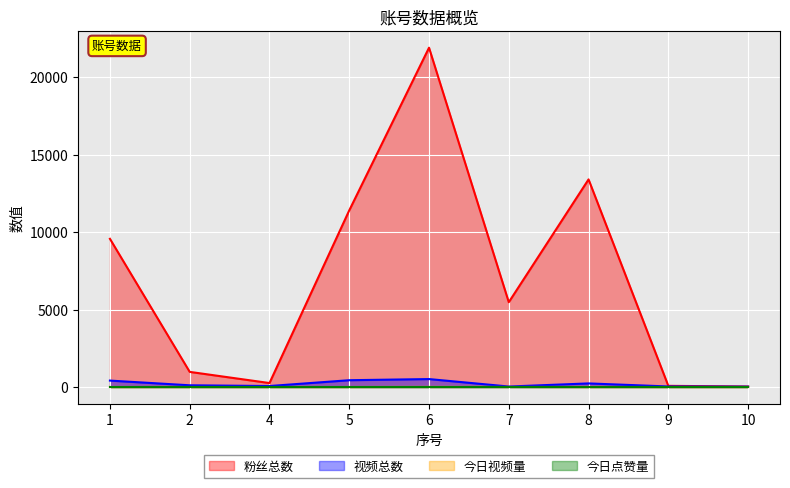

How many values in 今日视频量 are above zero?

2